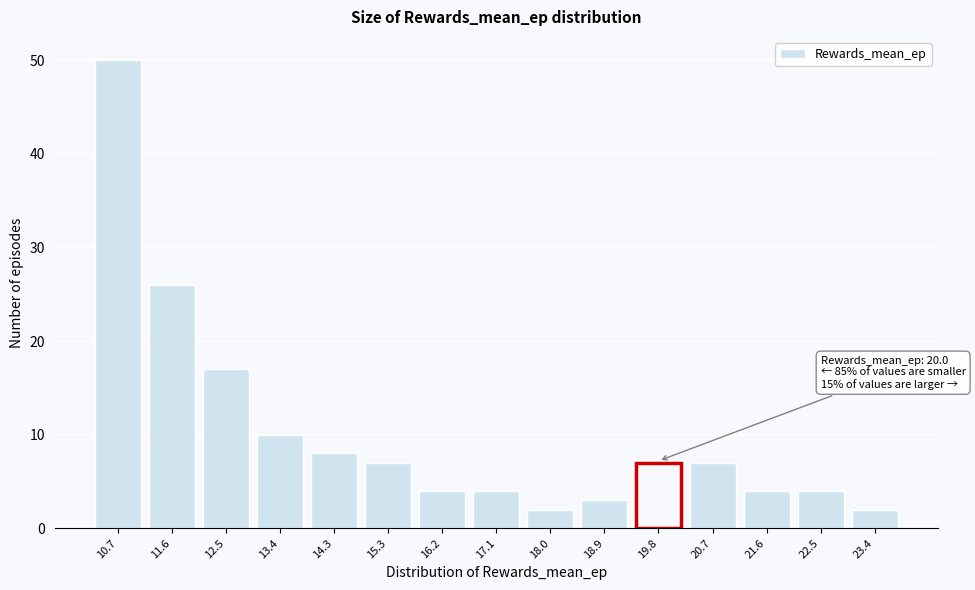

Reading right to left, list all the values displayed in this chart.

23.4=2	22.5=4	21.6=4	20.7=7	19.8=7	18.9=3	18.0=2	17.1=4	16.2=4	15.3=7	14.3=8	13.4=10	12.5=17	11.6=26	10.7=50